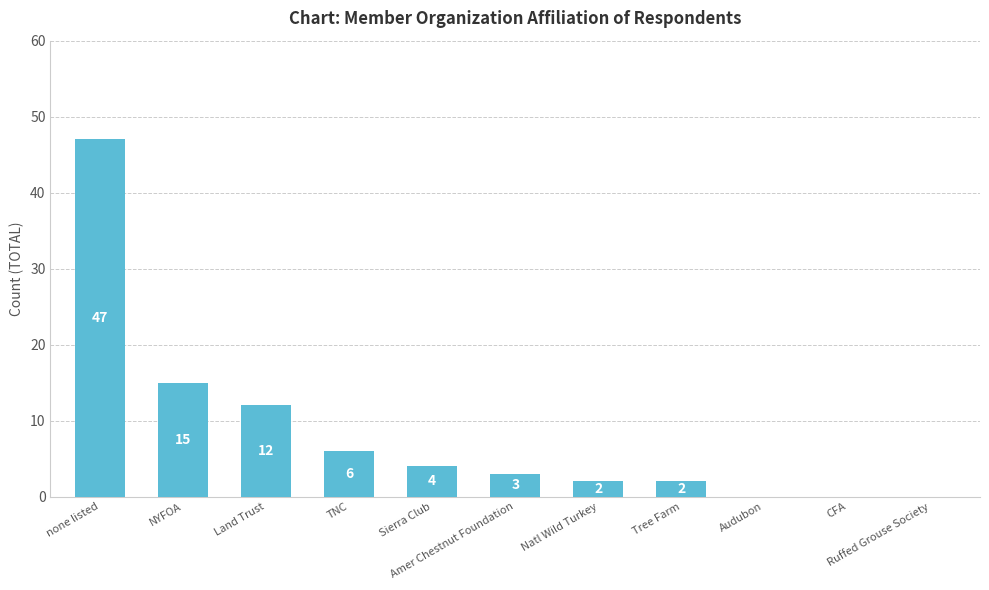

The value at NYFOA is 5. True or false?

False